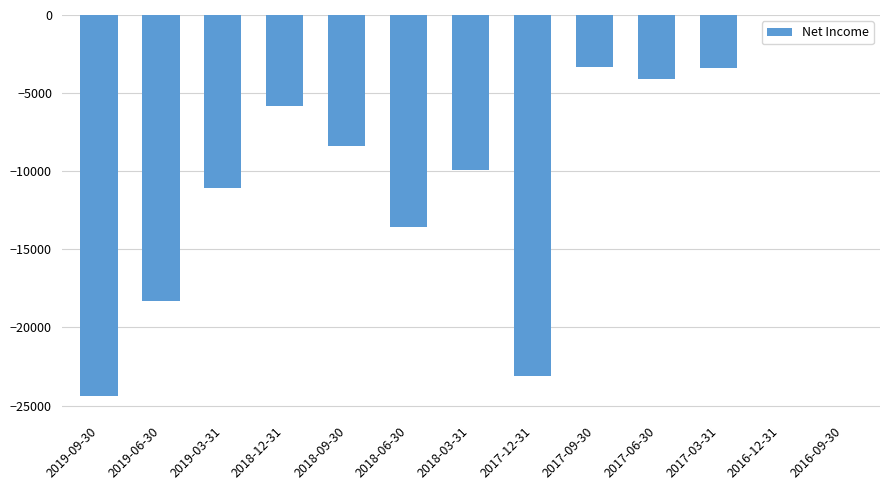

Count the number of data series in this chart.

1